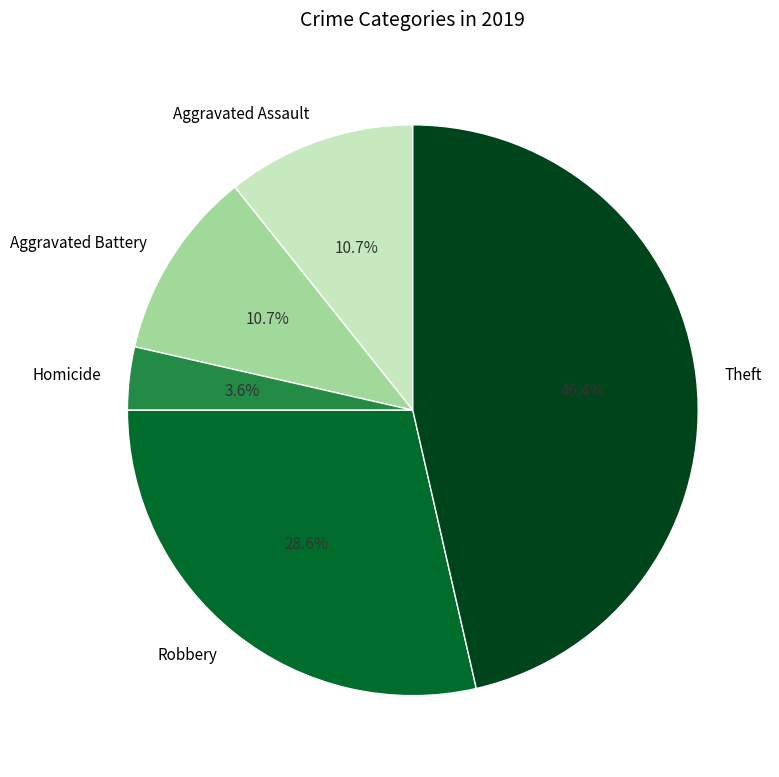

How many slices are in this pie chart?

5